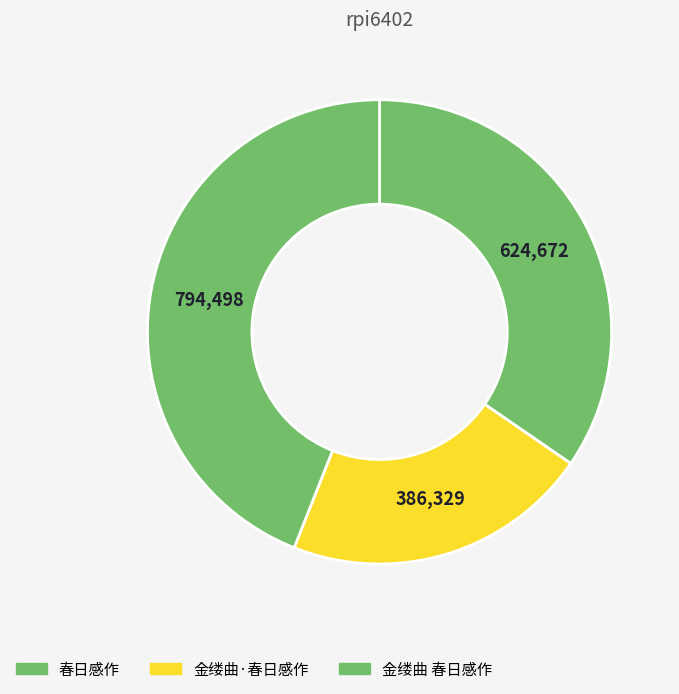

How many segments does this pie chart have?

3